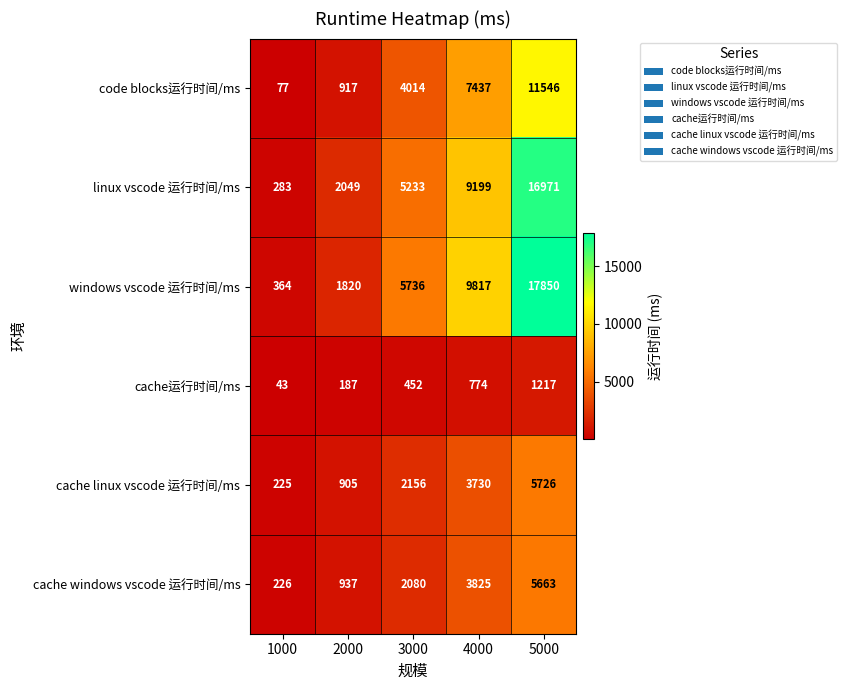

Which category has the highest value across all series?

5000